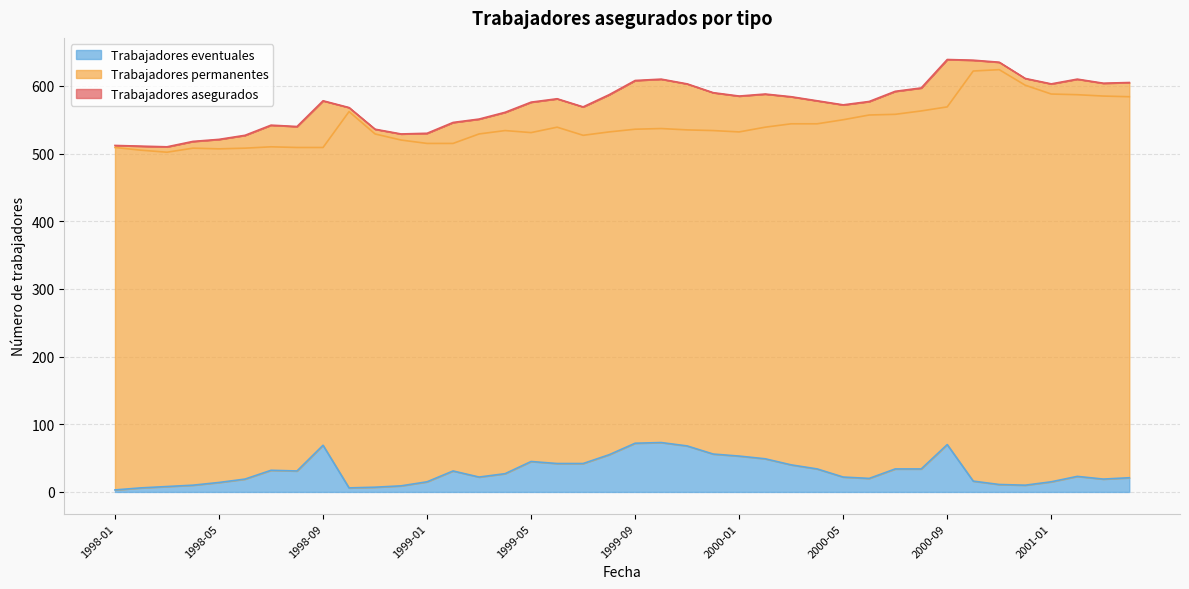

Is it true that Trabajadores asegurados equals 590 at 1999-12?

True